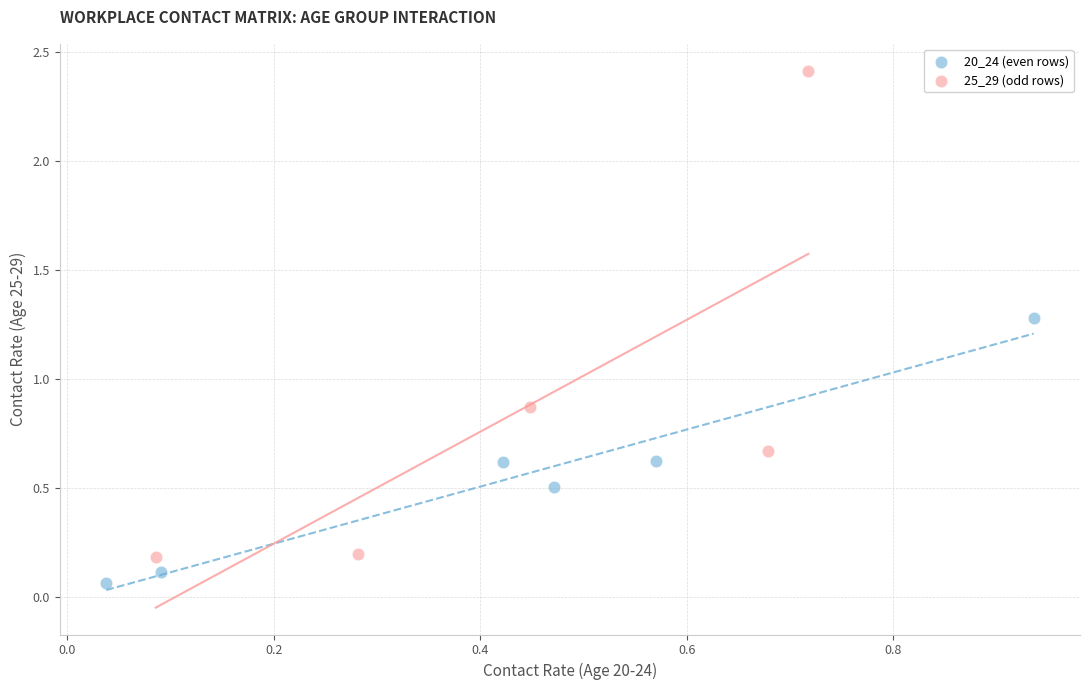

Which series reaches the minimum Y coordinate?

20_24 (even rows)